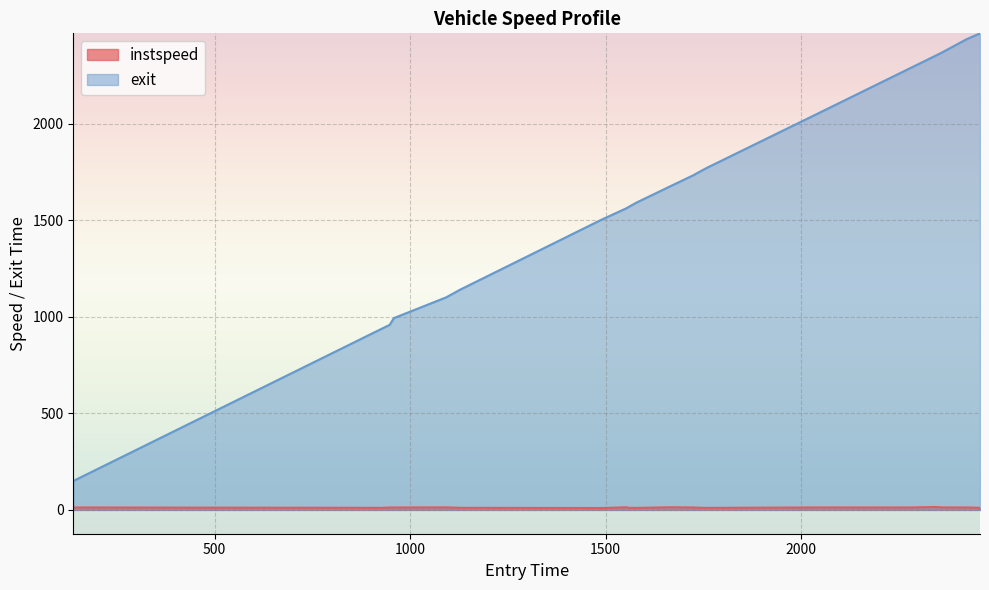

Which series has the largest total across all categories?

exit